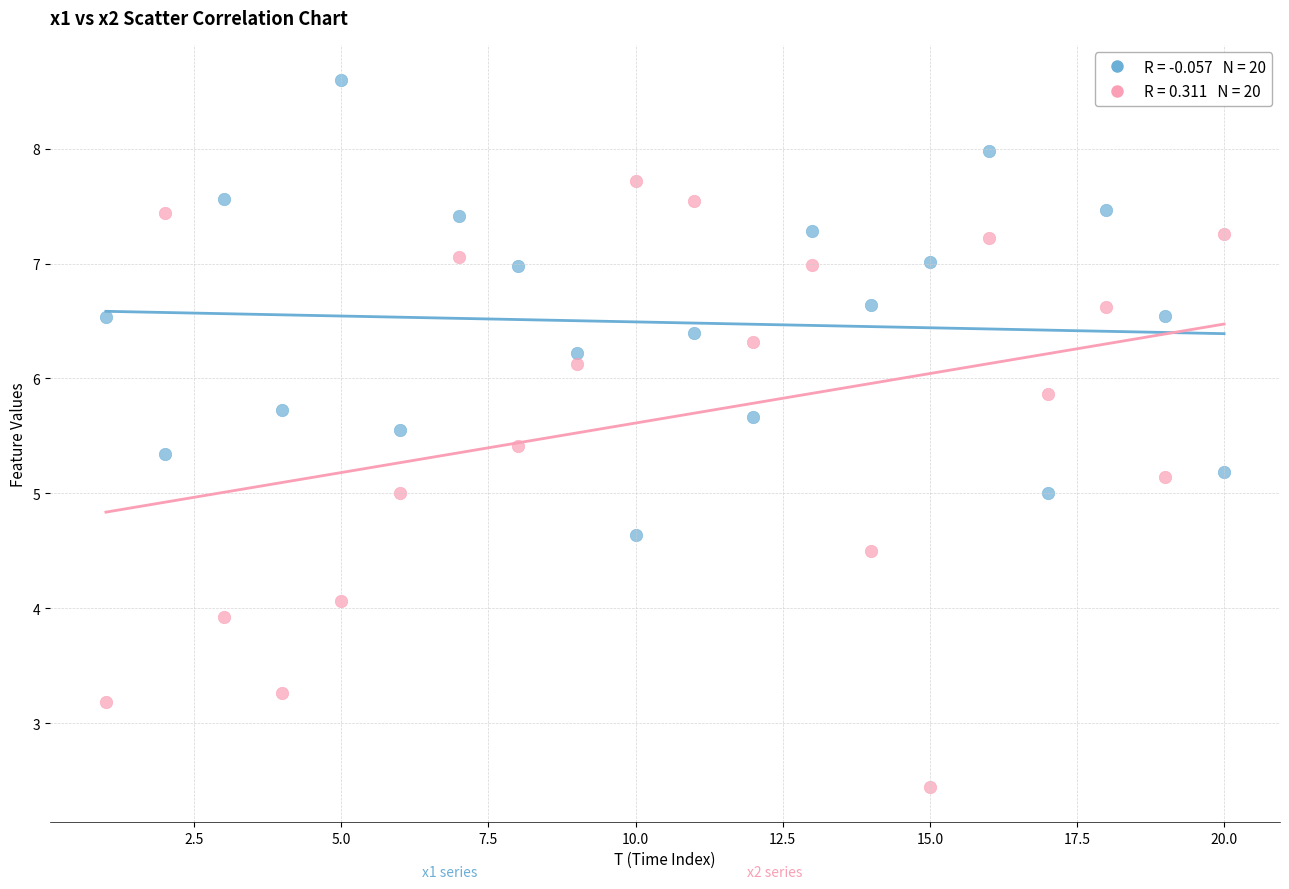

Across all data points, what is the range of Y values (max minus min)?

6.1